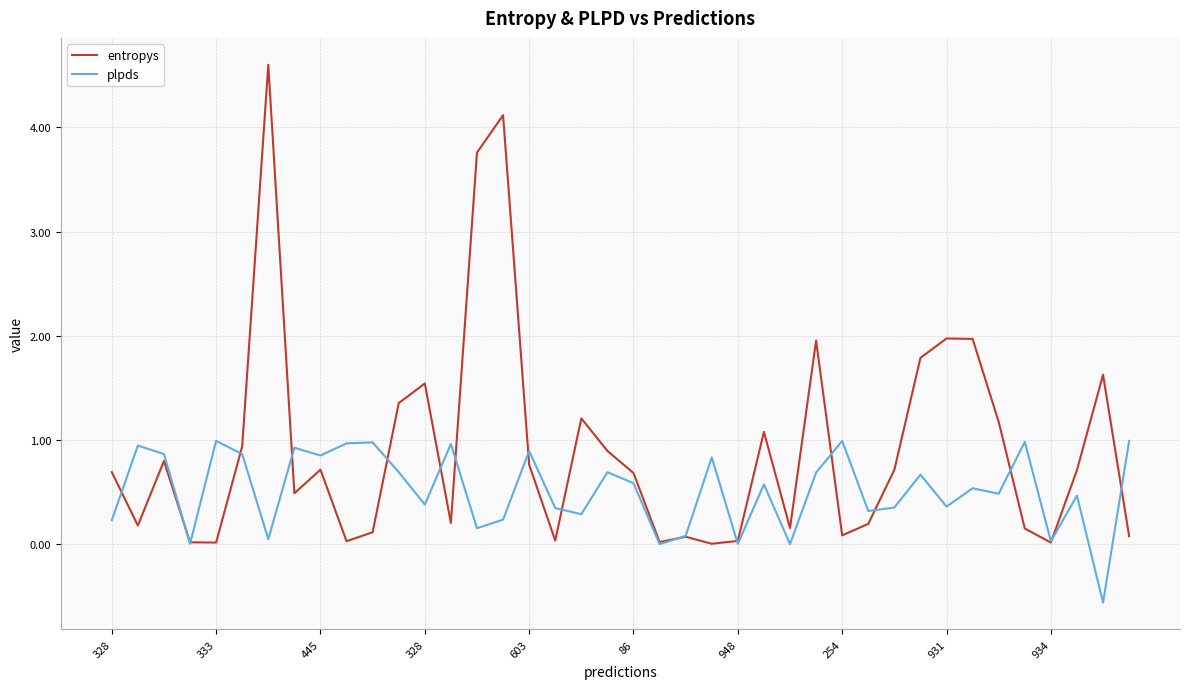

Is this an area chart (filled region under the line)?

No